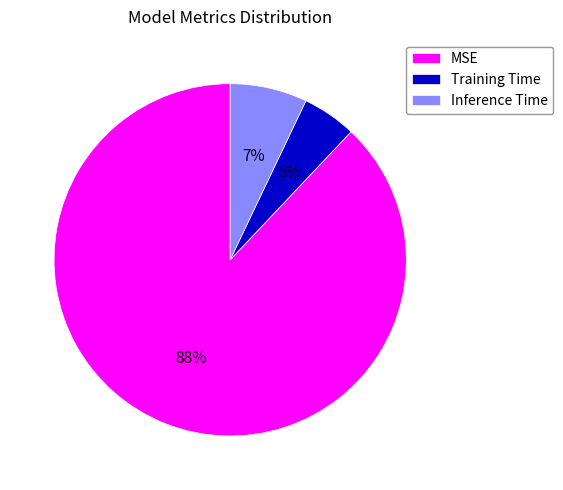

Does Training Time represent more than half of the total?

No